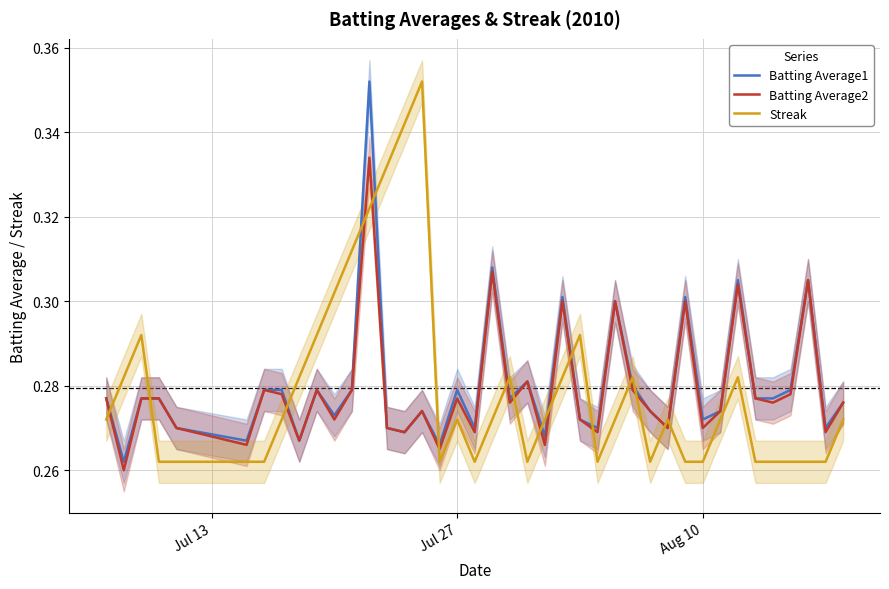

After their last crossing, which series has the higher values: Streak or Batting Average2?

Batting Average2